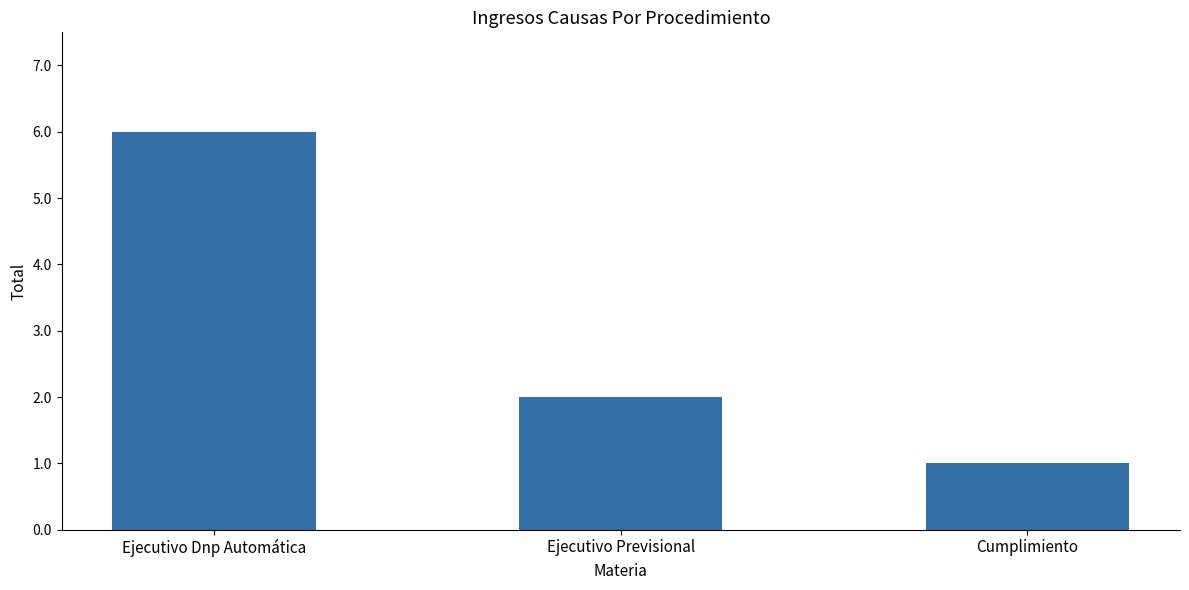

List the labels in order of value, largest first.

Ejecutivo Dnp Automática, Ejecutivo Previsional, Cumplimiento